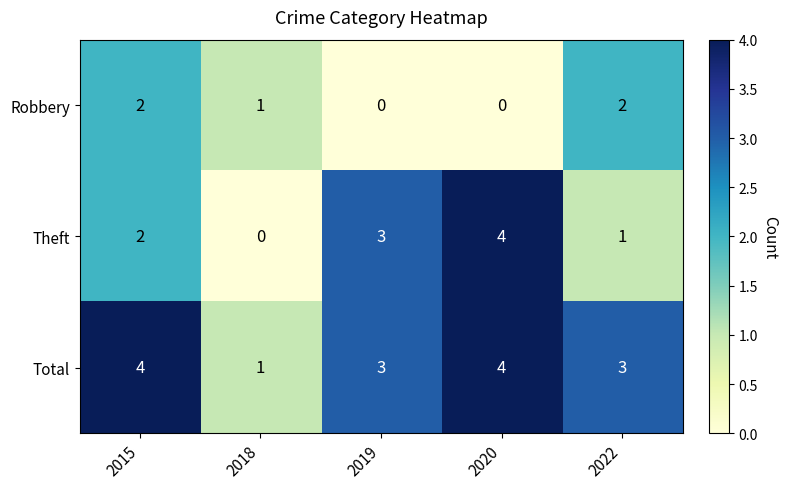

Count the number of categories in the chart.

5